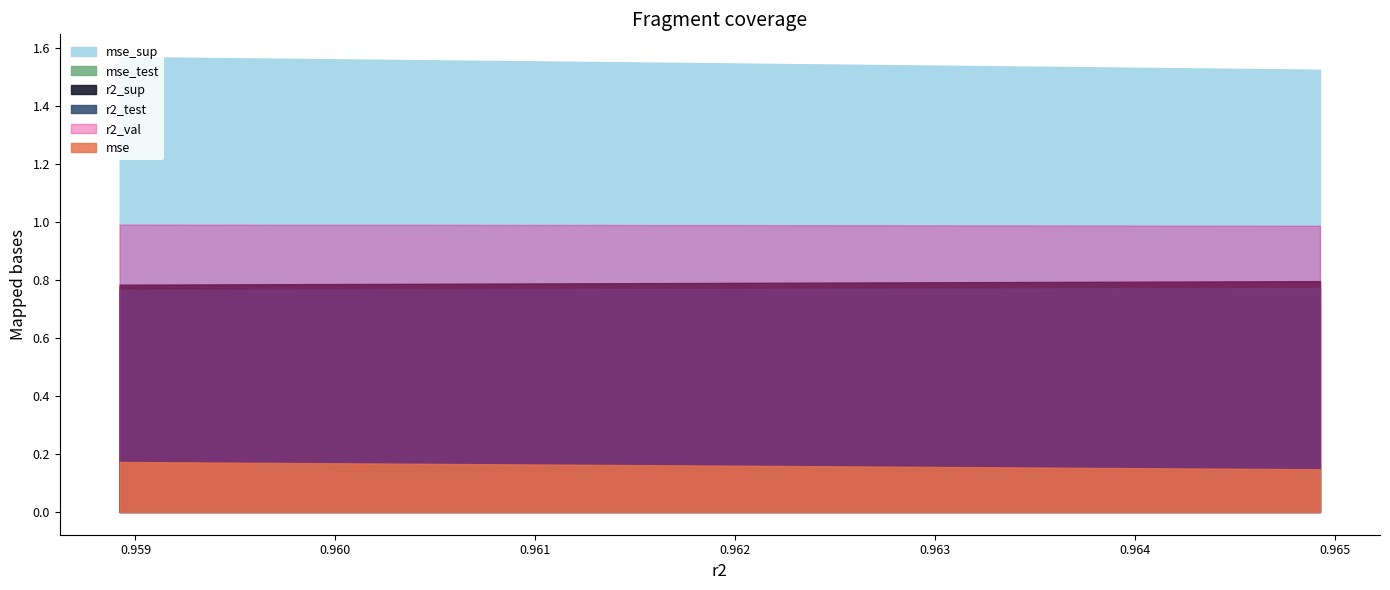

Is it true that r2_test equals 0.8 at model_20_11_1?

True